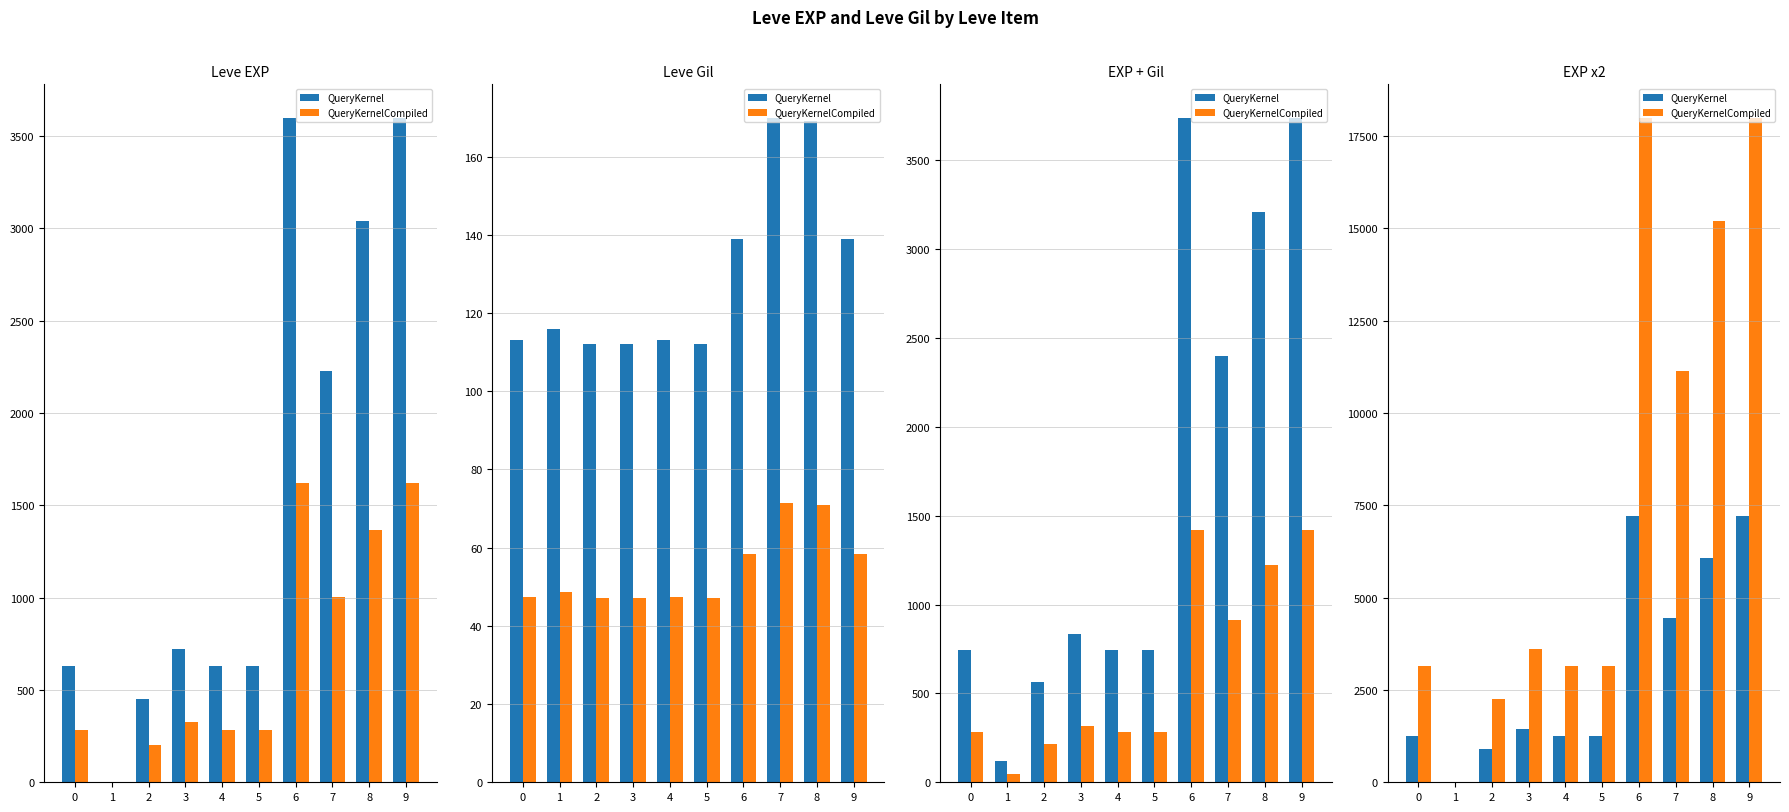

At how many categories does at least one series exceed 10802?

4